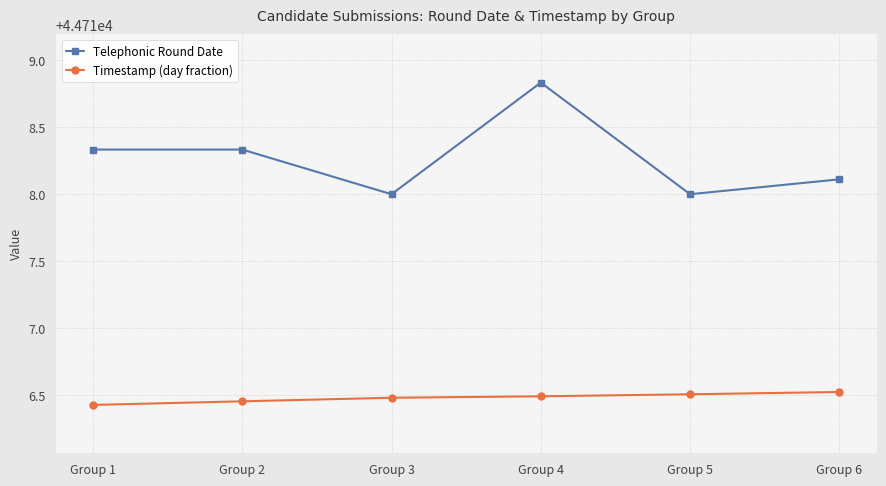

What is the minimum value shown in the chart?

44716.4